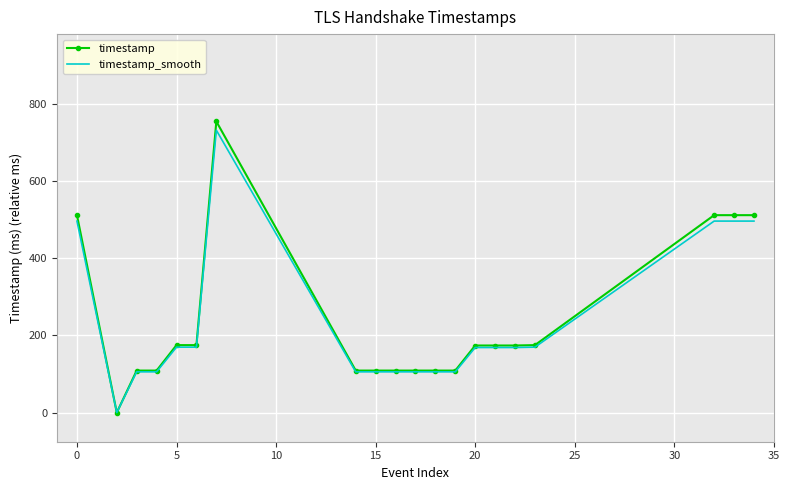

What is the greatest value displayed?

755.0